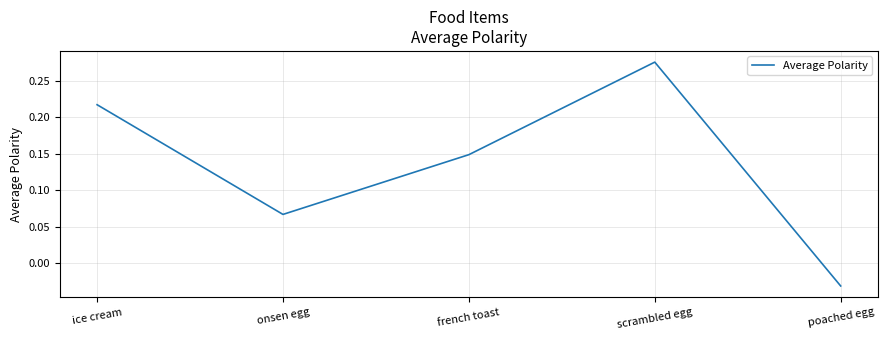

Between onsen egg and scrambled egg, which is larger?

scrambled egg